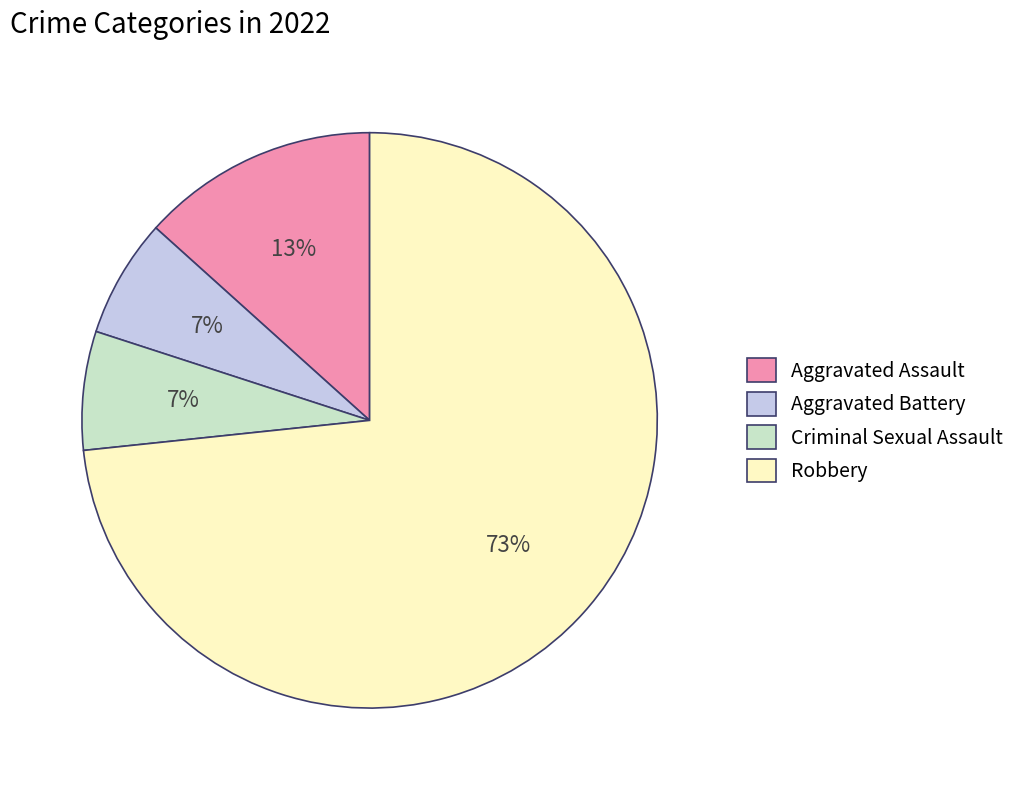

What is the largest slice in the pie chart?

Robbery